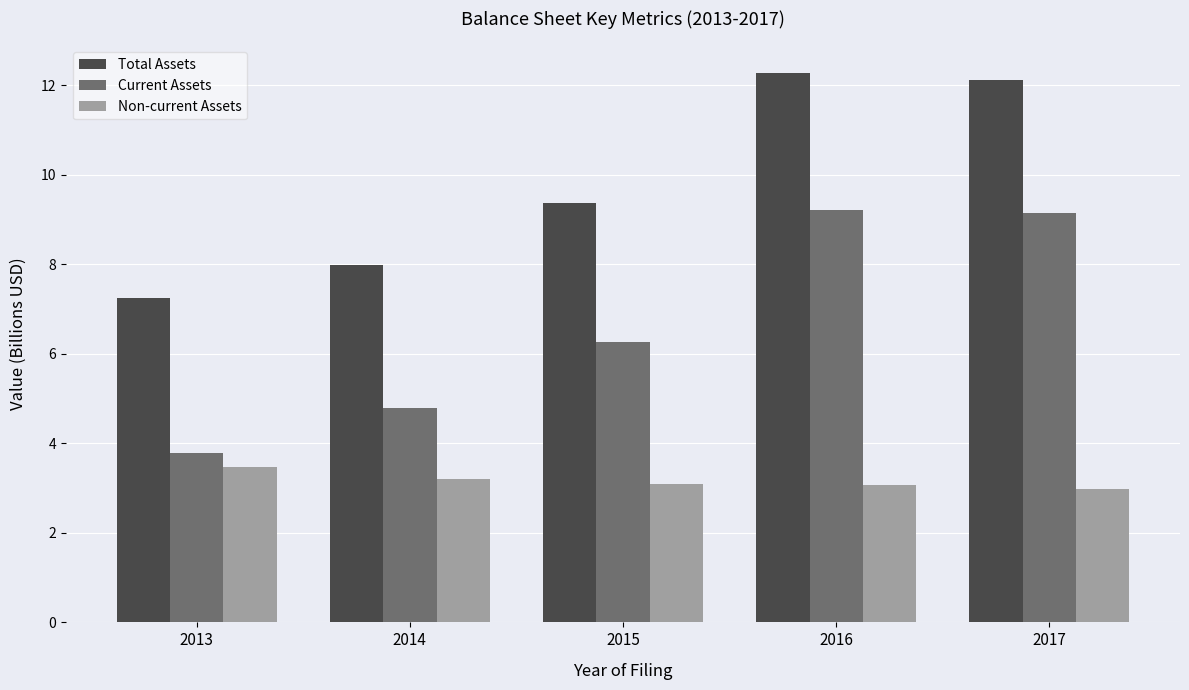

Rank the series at 2017 from lowest to highest value.

Non-current Assets, Current Assets, Total Assets